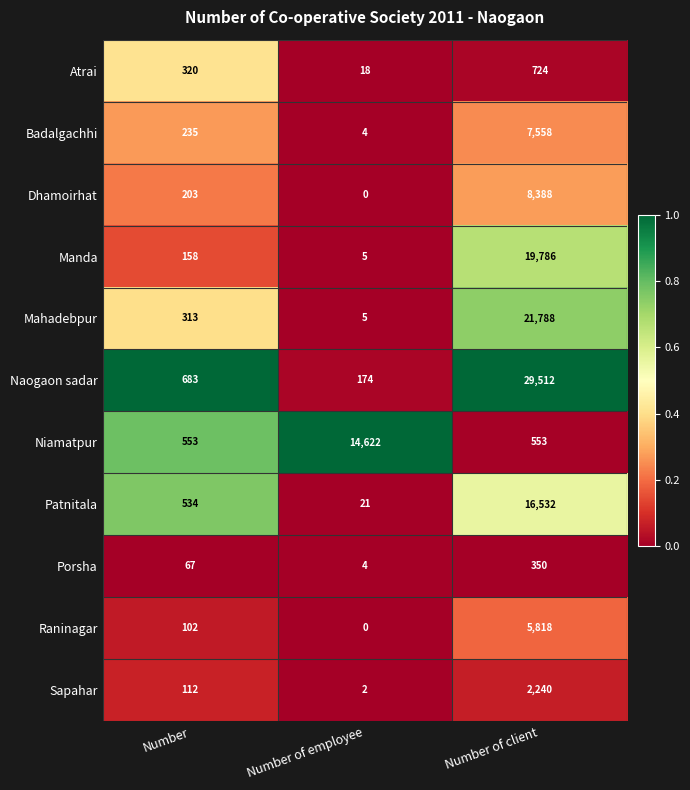

What is the average value of the Sapahar series?

785